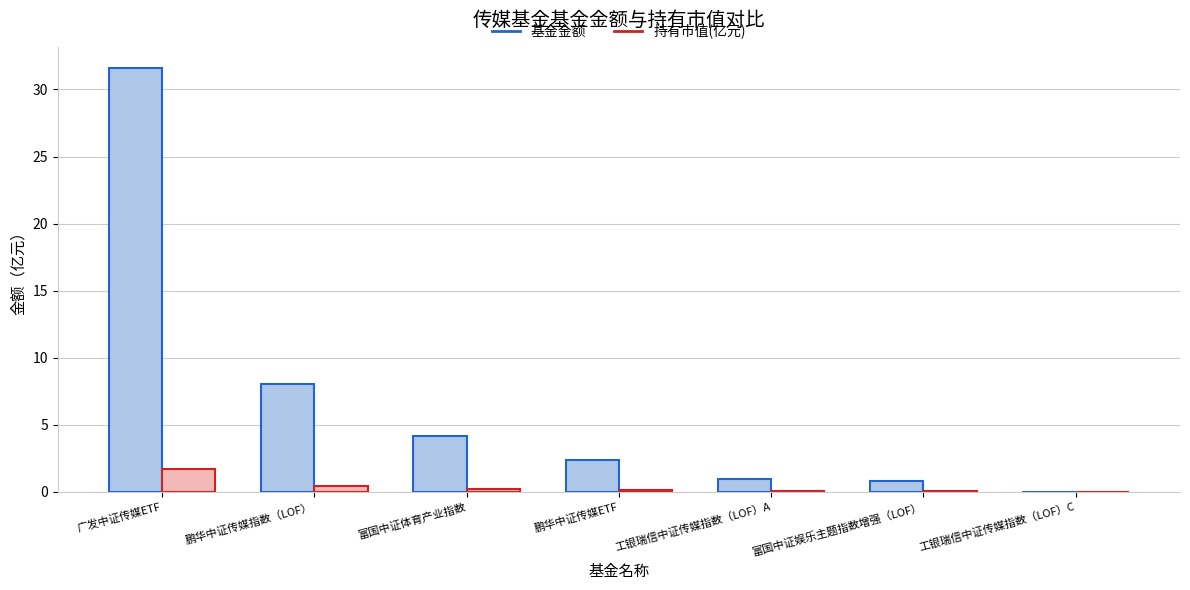

Is the value of 基金金额 at 工银瑞信中证传媒指数（LOF）A greater than the value of 持有市值(亿元) at 工银瑞信中证传媒指数（LOF）C?

Yes